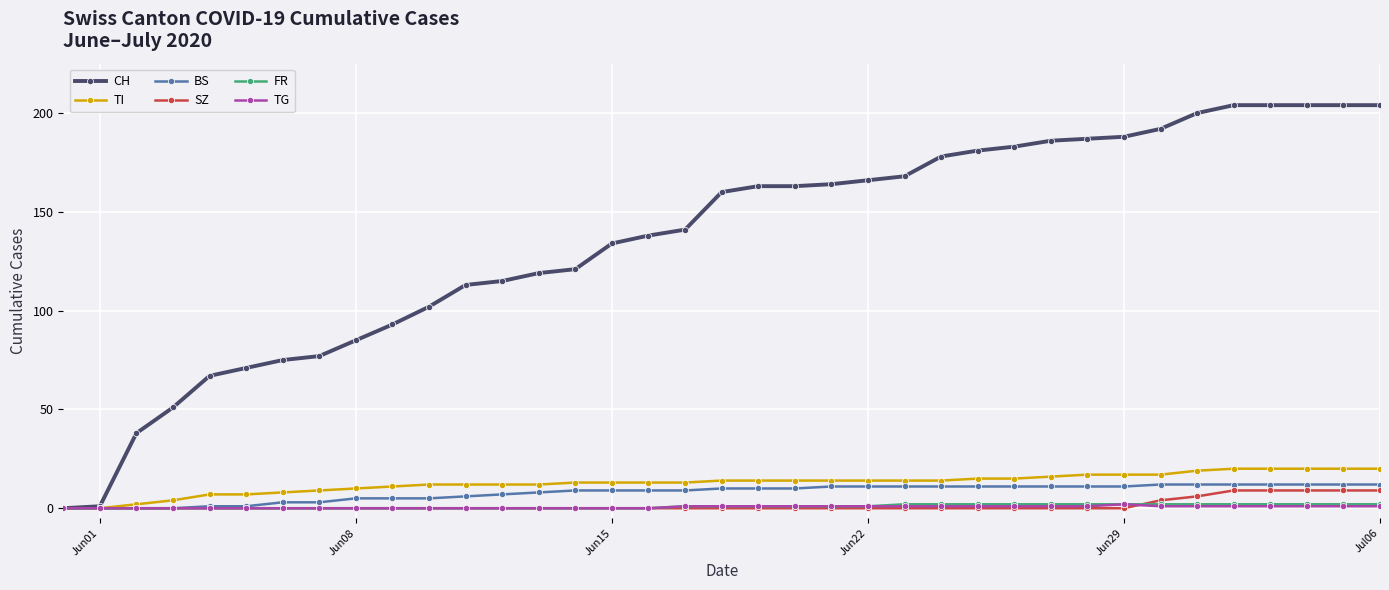

What is the maximum value for SZ?

9